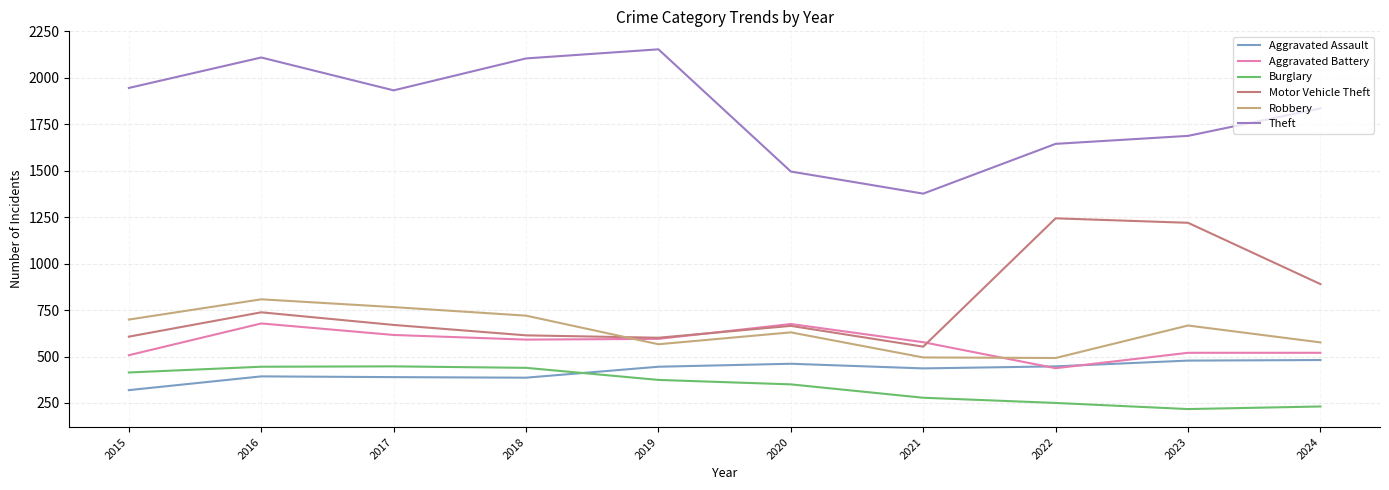

Which series has the widest spread of values?

Theft